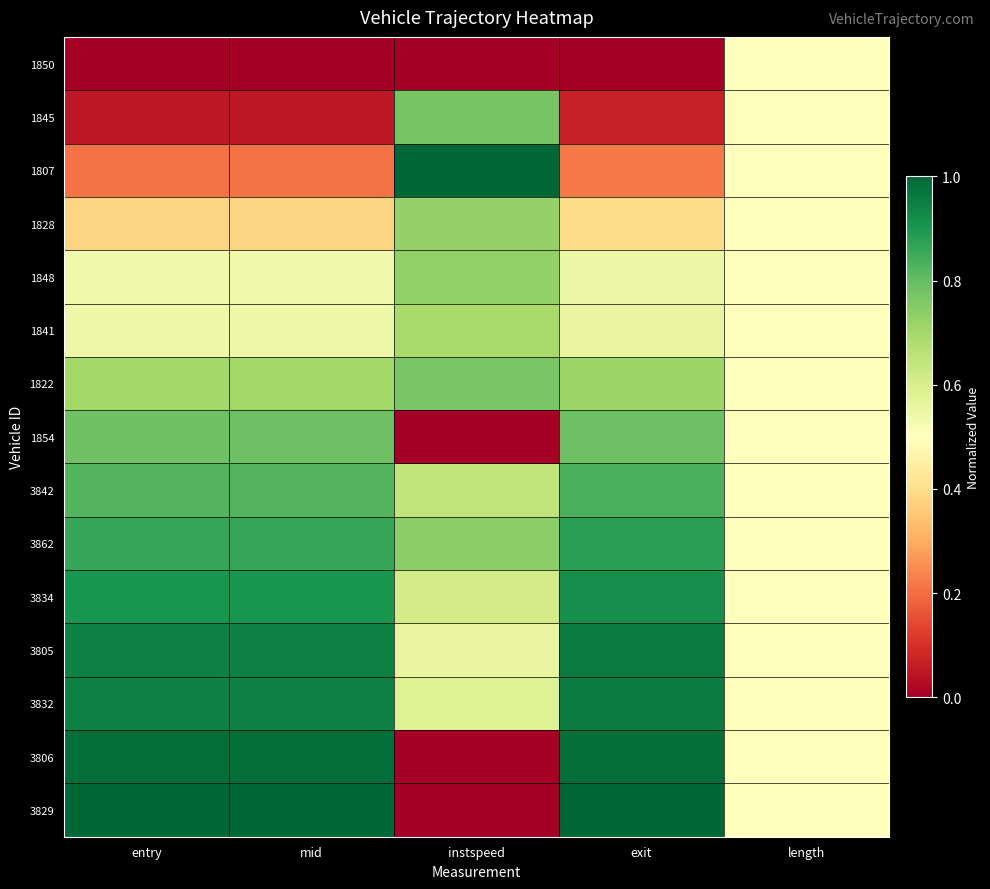

At which category is the sum across all series the highest?

exit